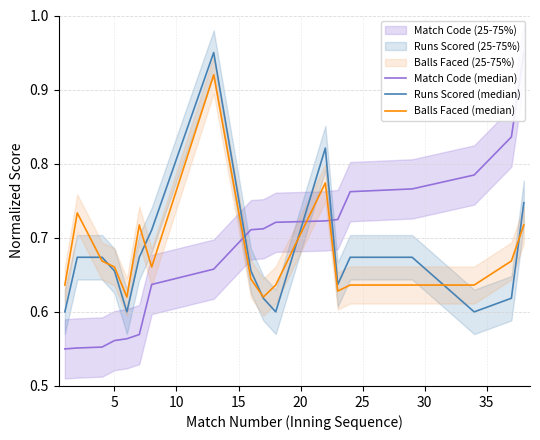

What is the difference between the maximum and minimum values in the Runs Scored (median) series?

0.3